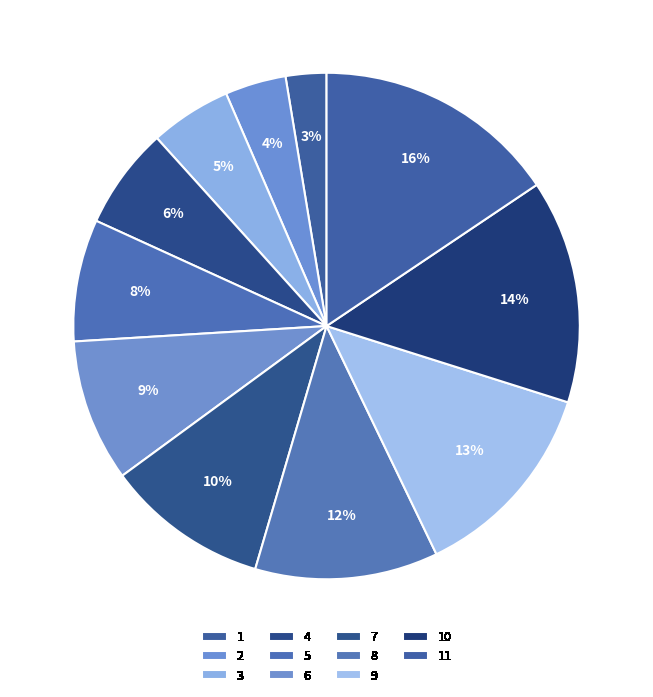

Does 5 account for over 50% of the chart?

No